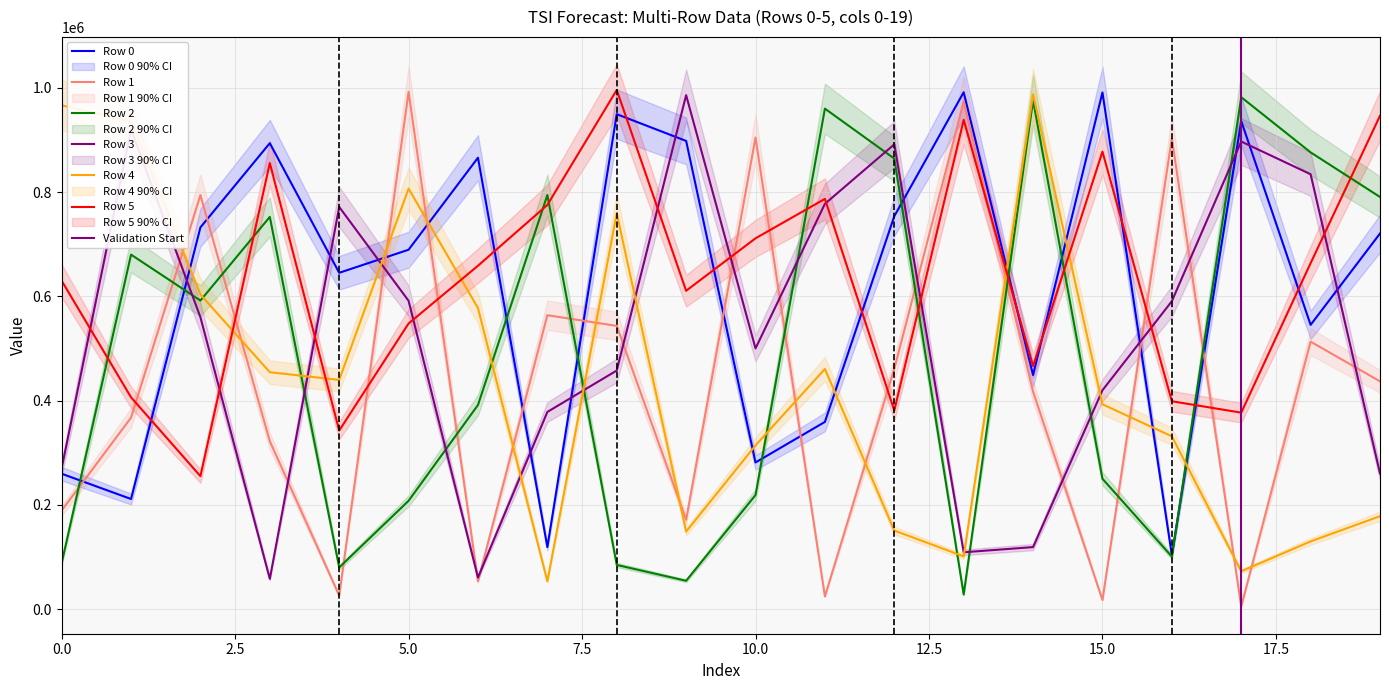

What is the sum of the Row 1 values at 7 and 2?

1358259